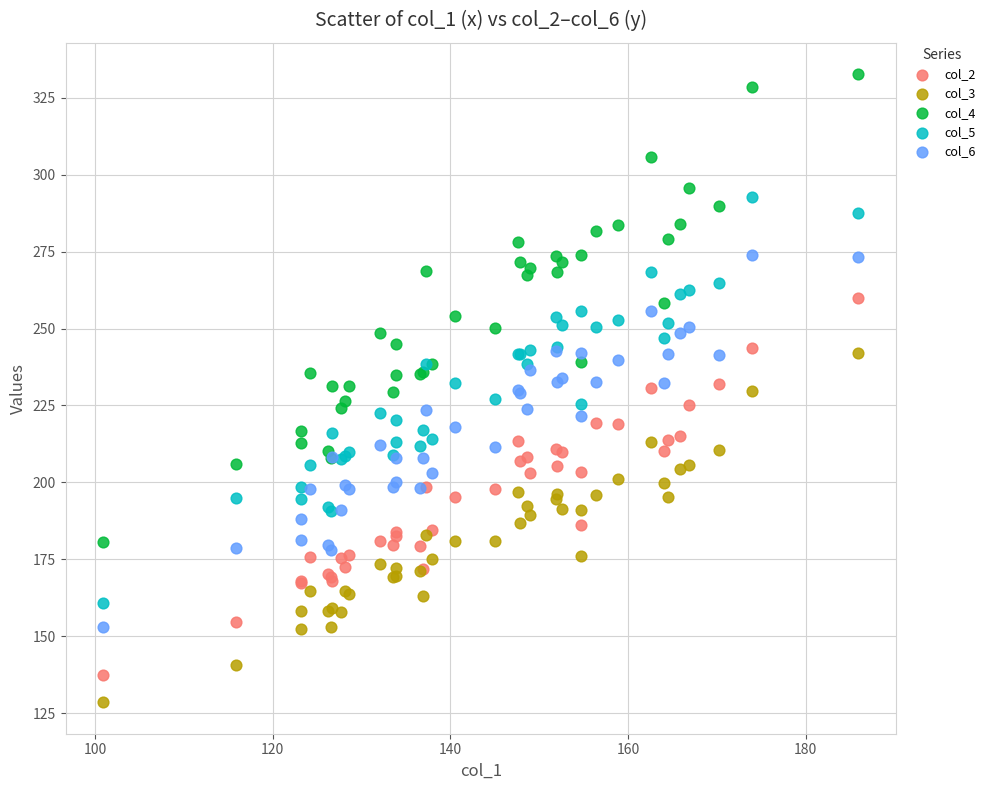

Which series reaches the maximum Y coordinate?

col_4